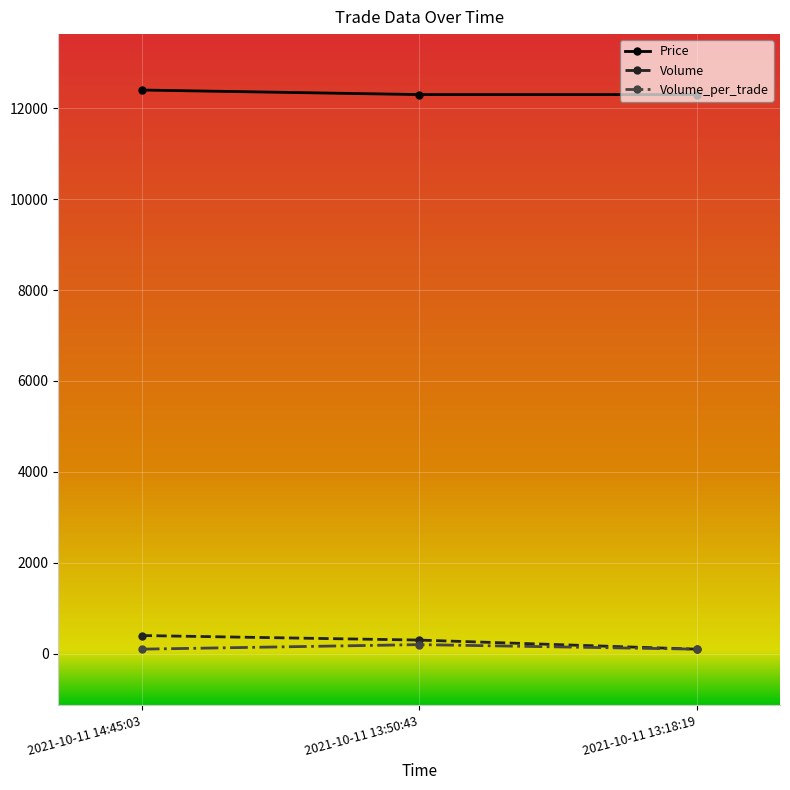

At how many categories does at least one series exceed 10800?

3